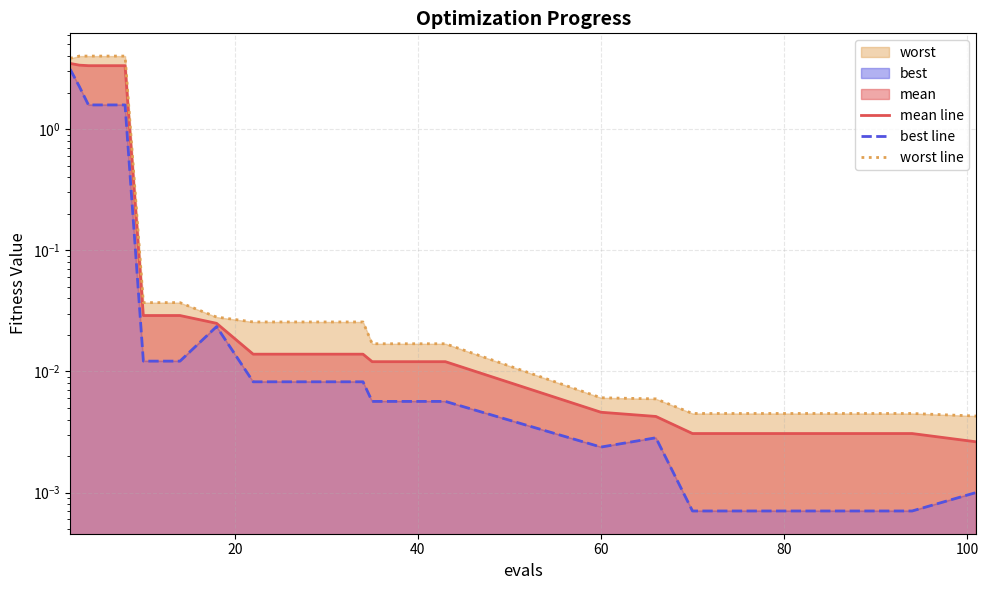

True or false: best line and mean line cross at least once.

False